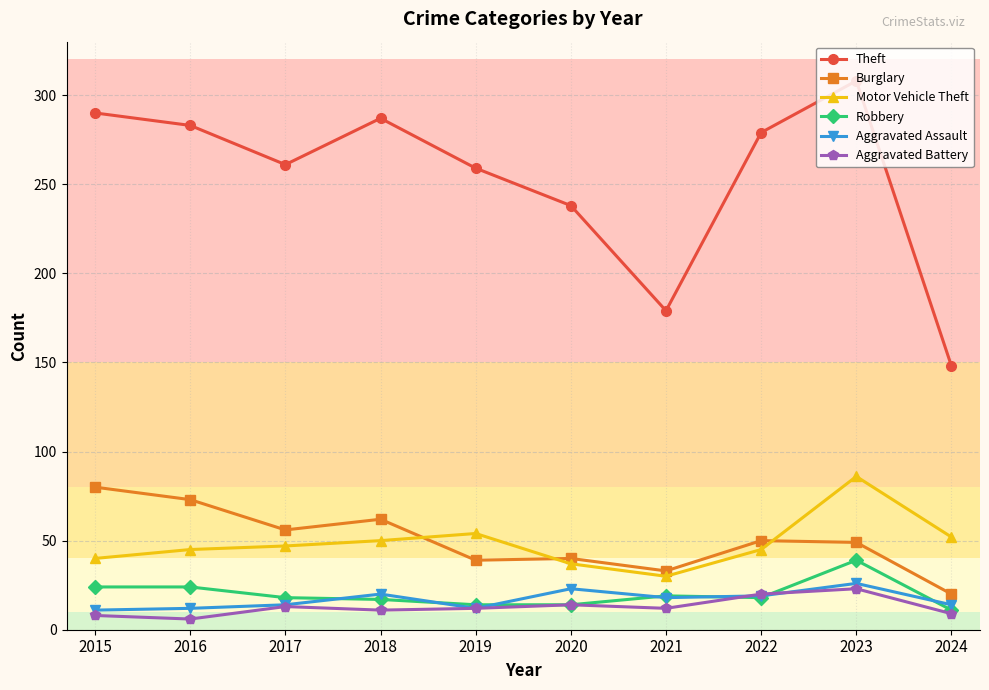

Which series changed the most between 2019 and 2023?

Theft